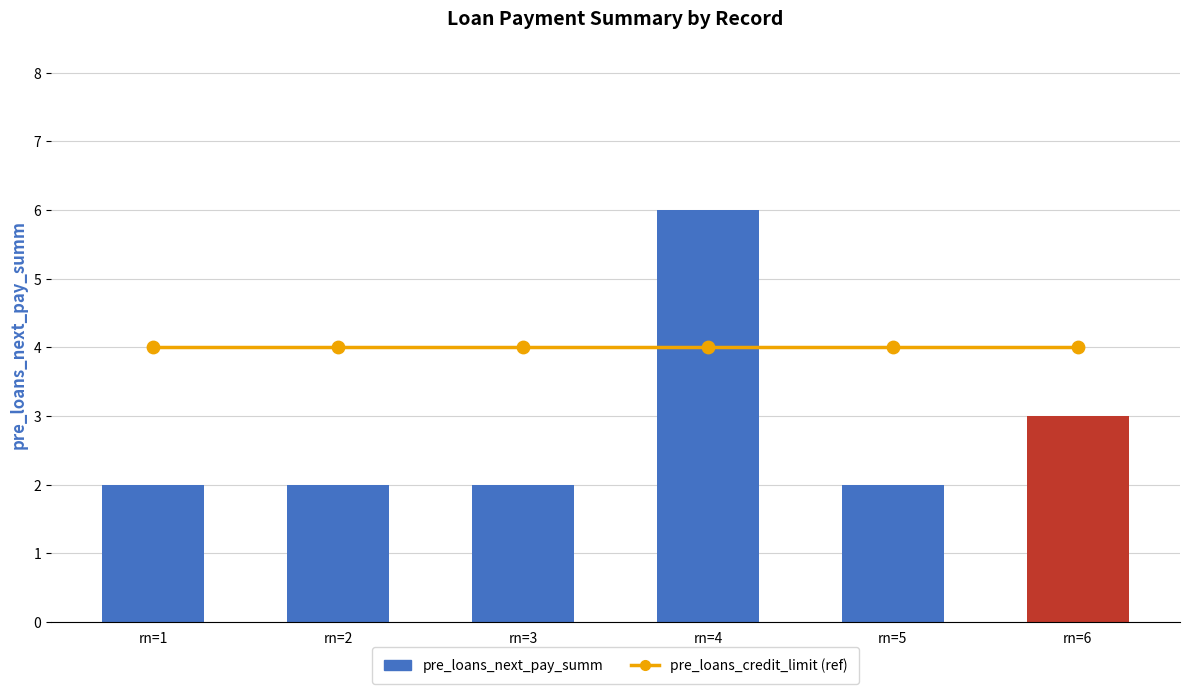

At how many categories does at least one series exceed 2?

6